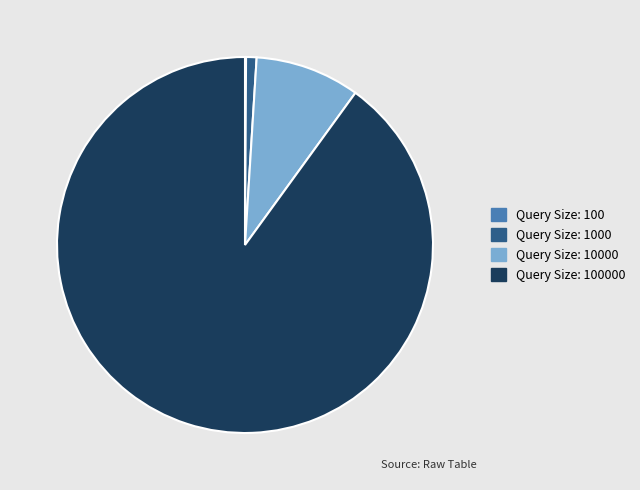

Does any single category account for the majority?

Yes